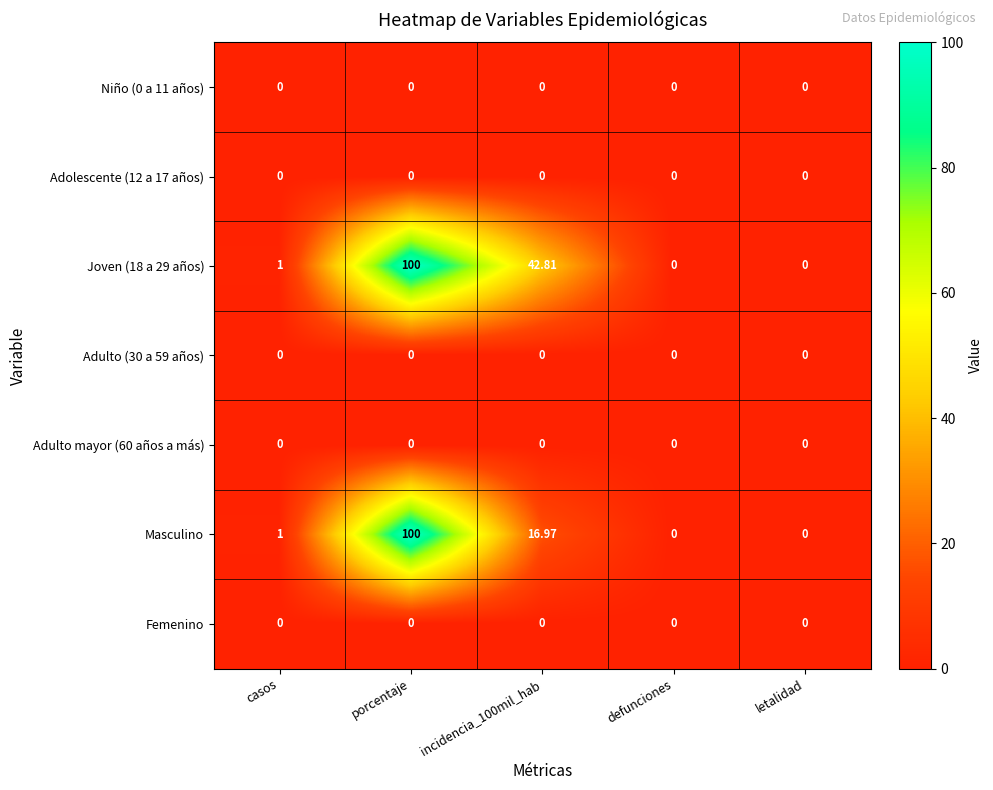

At which category is the sum across all series the highest?

porcentaje